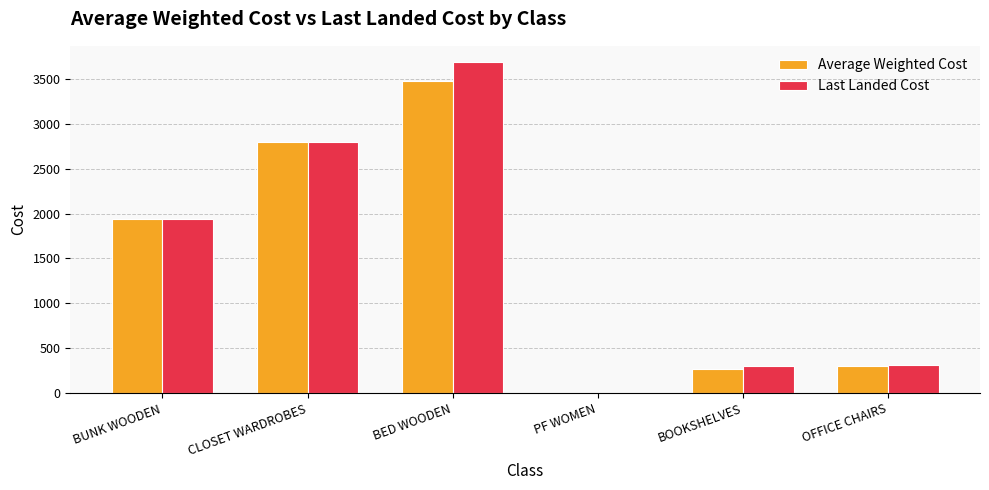

At which label does Average Weighted Cost first exceed 1934?

BUNK WOODEN